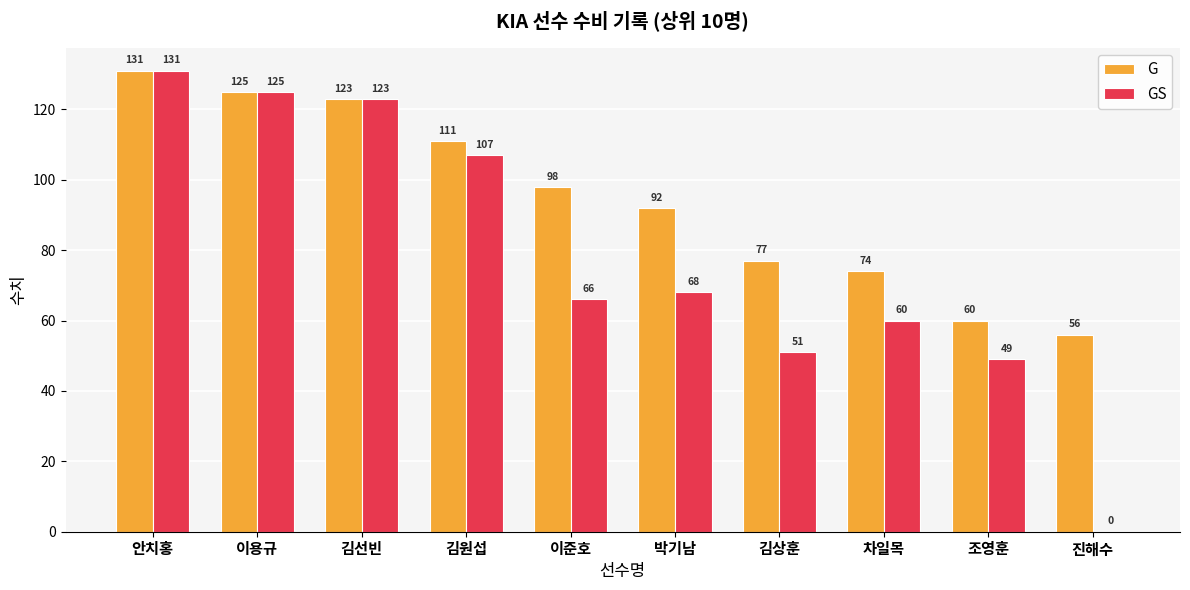

Is the value of G at 이용규 greater than the value of GS at 박기남?

Yes